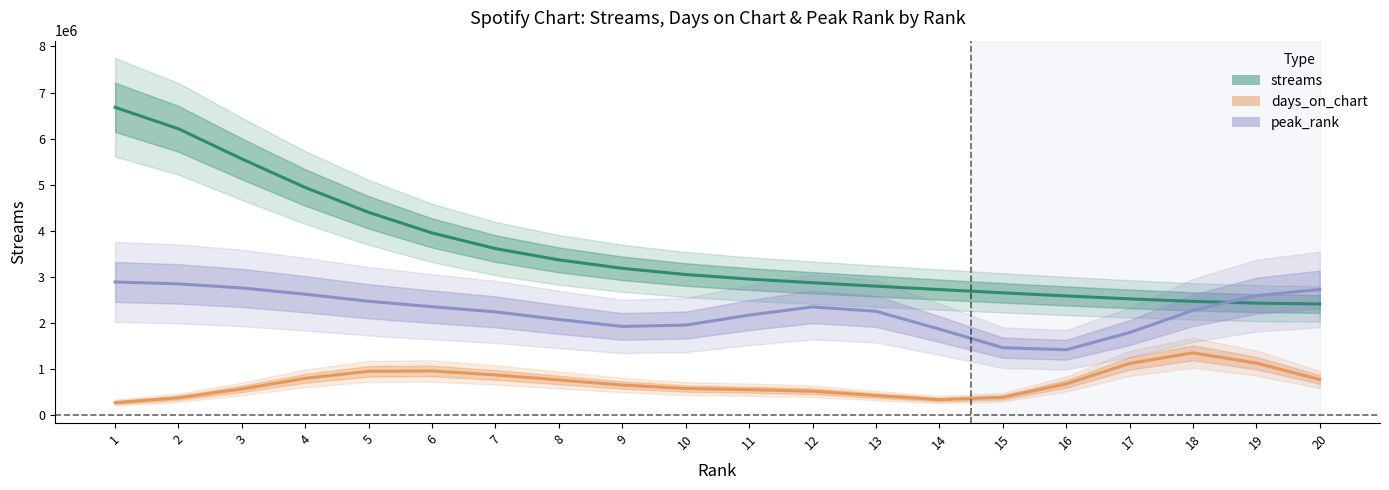

At which category does the chart reach its minimum across all series?

1